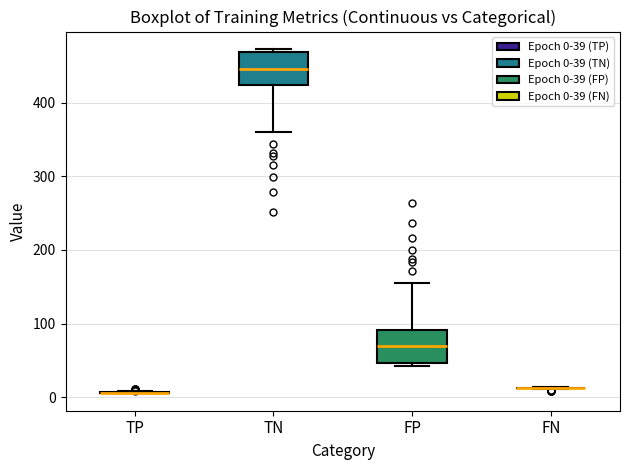

Reading left to right, read every box against the y-axis: the position of its median line, the range the box covers, and the ends of its whiskers. The values are not printed on the chart, so give them approximately, as read against the axis.

TP: box collapsed to a line at 10, whiskers 10 to 10
TN: median 450, box 420 to 470, whiskers 360 to 470 (just above the box's upper edge)
FP: median 70, box 50 to 90, whiskers 40 to 160
FN: box collapsed to a line at 10, whiskers 10 to 10